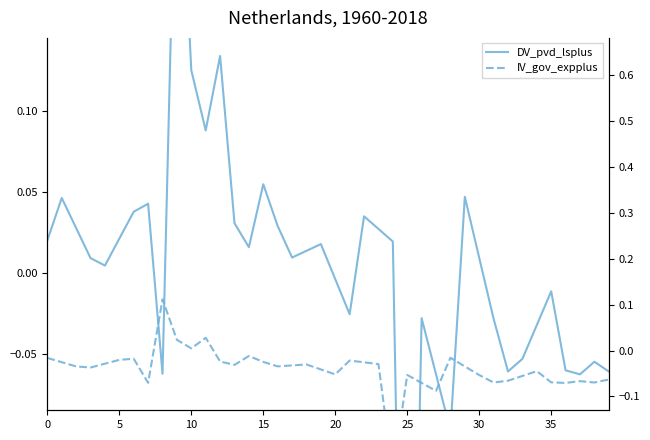

At how many categories does at least one series exceed 0?

25